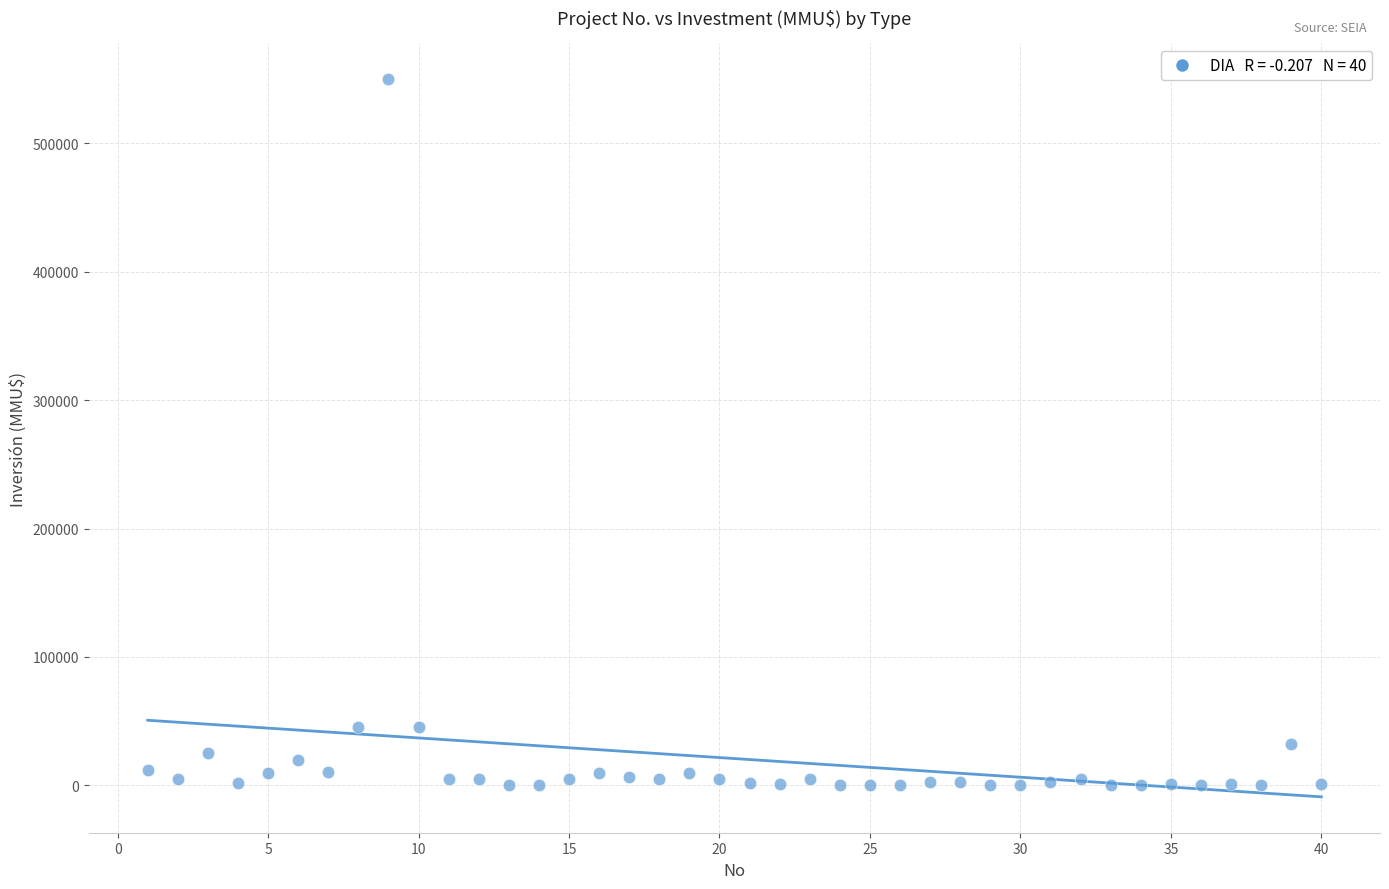

What is the range of X values (max minus min)?

39